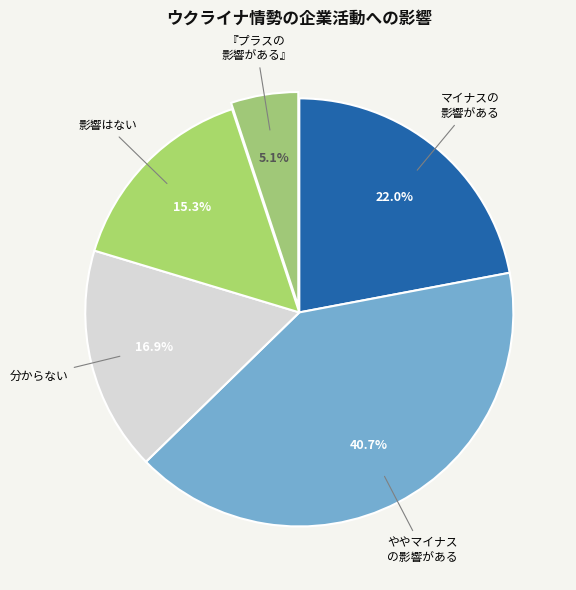

Rank the categories by value from lowest to highest.

『プラスの 影響がある』, 影響はない, 分からない, マイナスの 影響がある, ややマイナス の影響がある